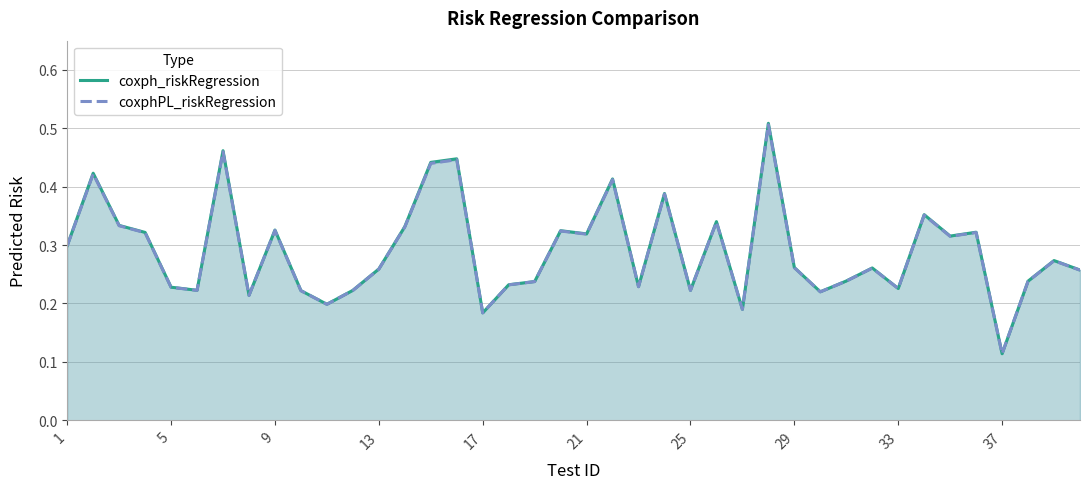

What is the greatest value displayed?

0.5